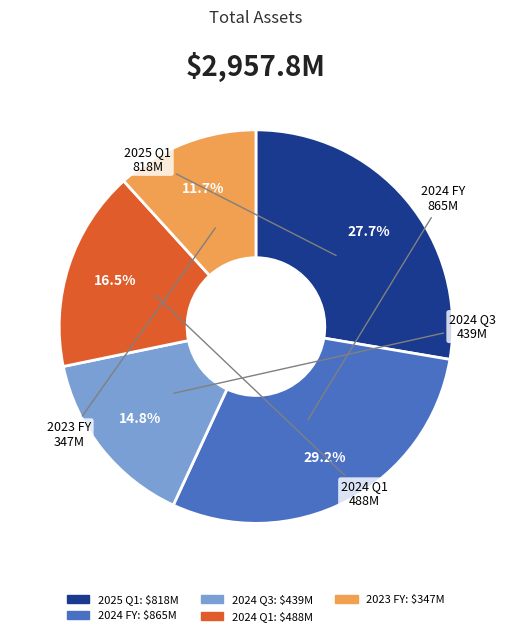

How much of the chart is everything except 2024 Q3?

85.2%